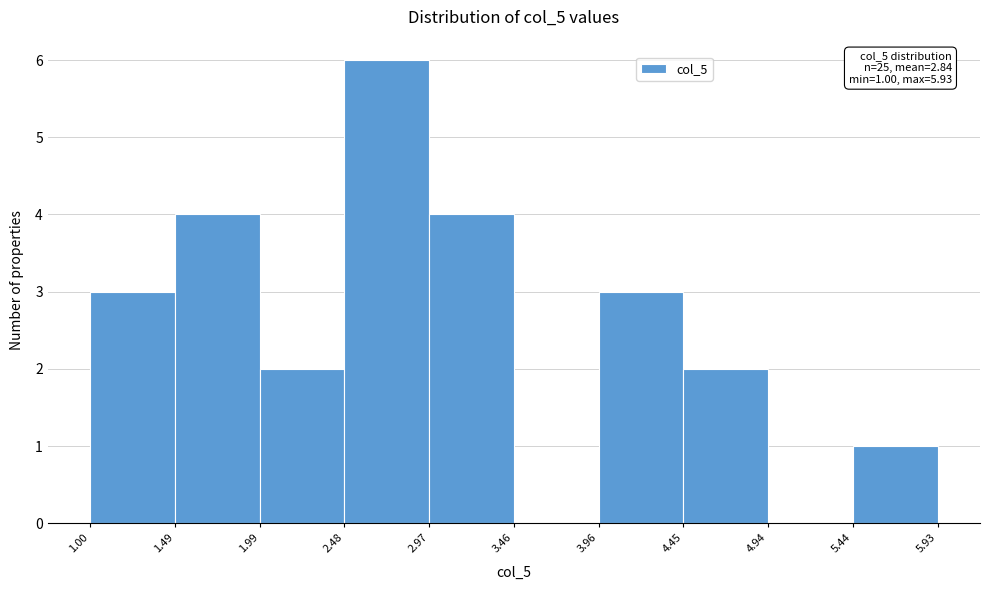

Over which range of the x-axis is the bar tallest?

2.48 to 2.97